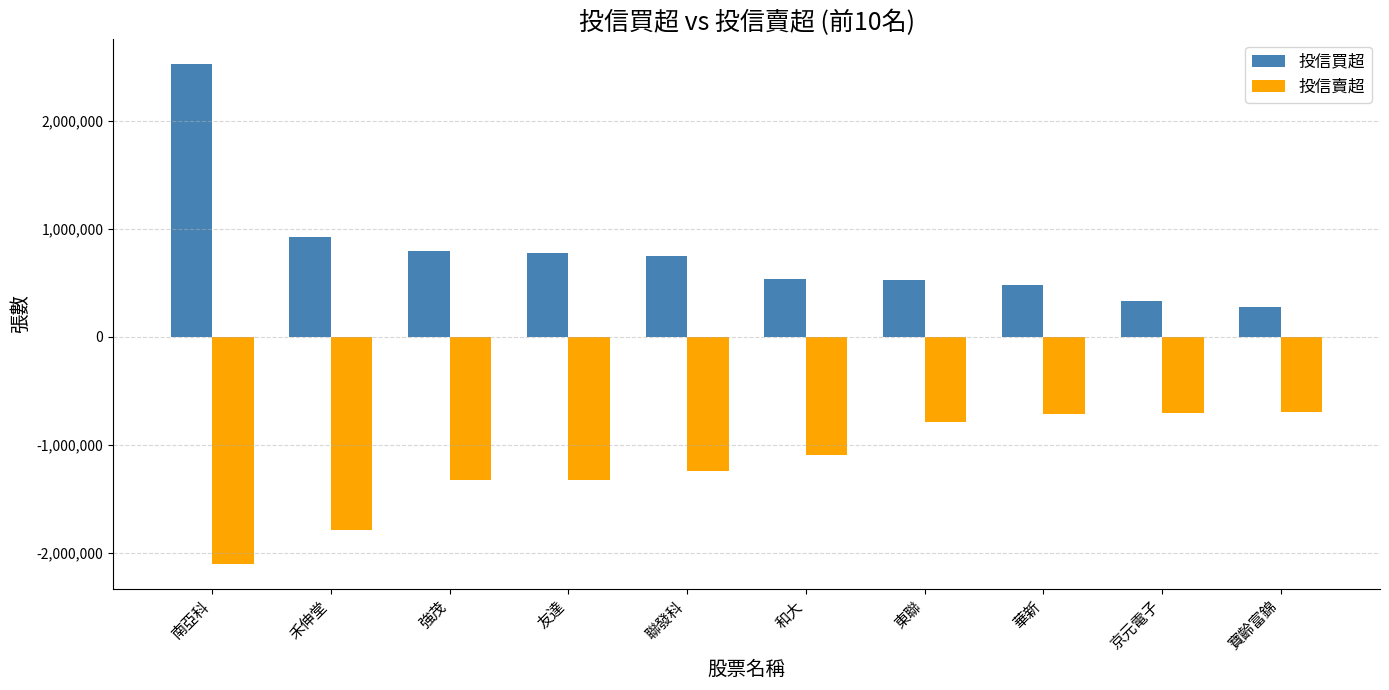

What is the difference between the 投信買超 values at 友達 and 華新?

302000